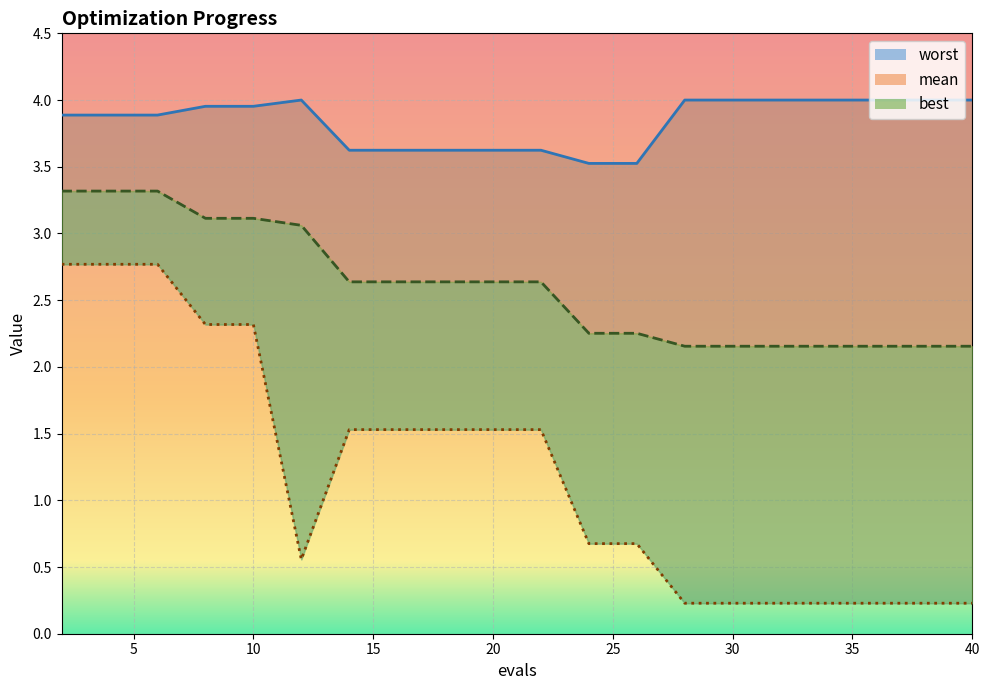

True or false: mean has more than 1 points higher than both neighbors.

False